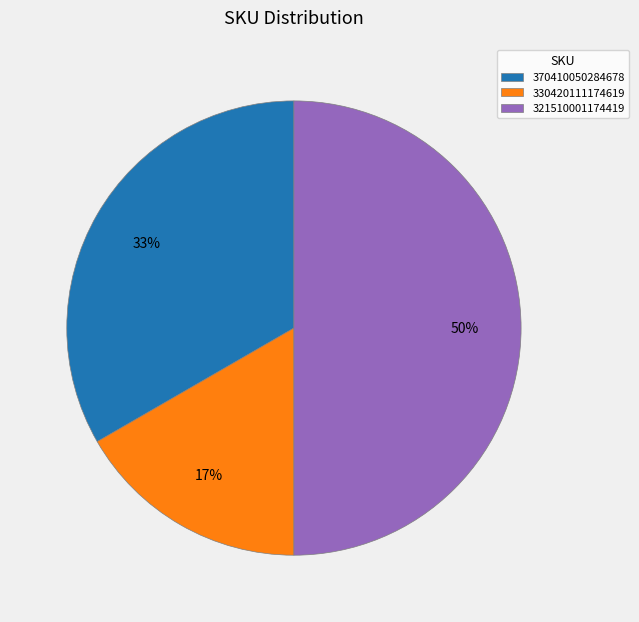

Which slice is the smallest?

330420111174619